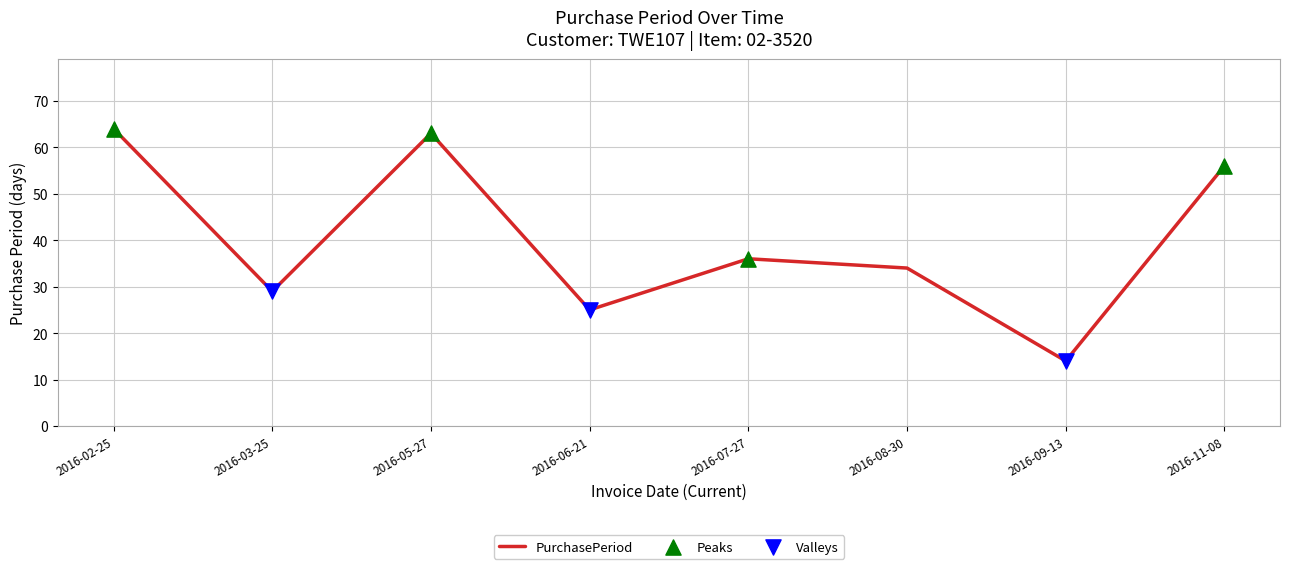

Approximately how many times larger is the value at 2016-03-25 compared to 2016-07-27?

0.8